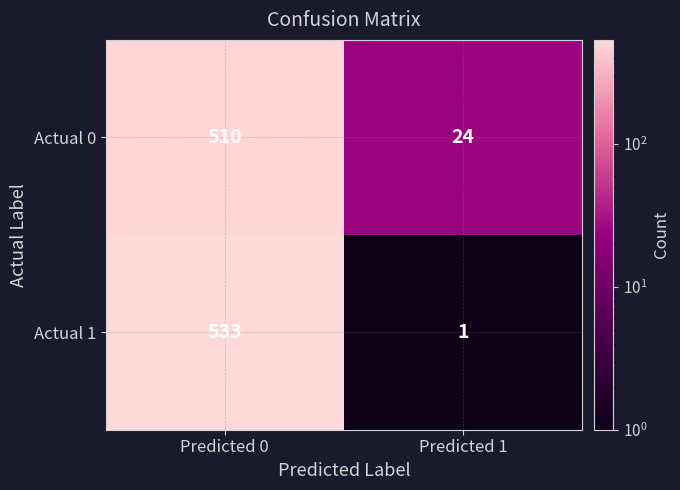

Which series has the largest range (max minus min)?

Actual 1